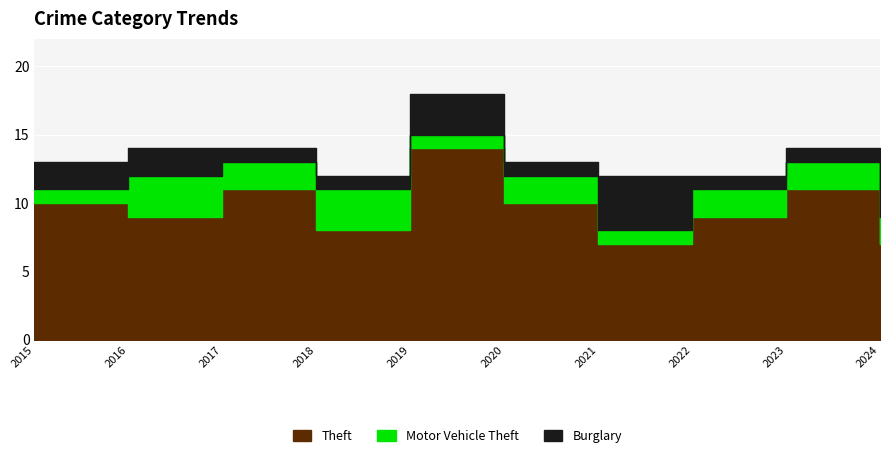

Where is the first local maximum for Burglary?

2019